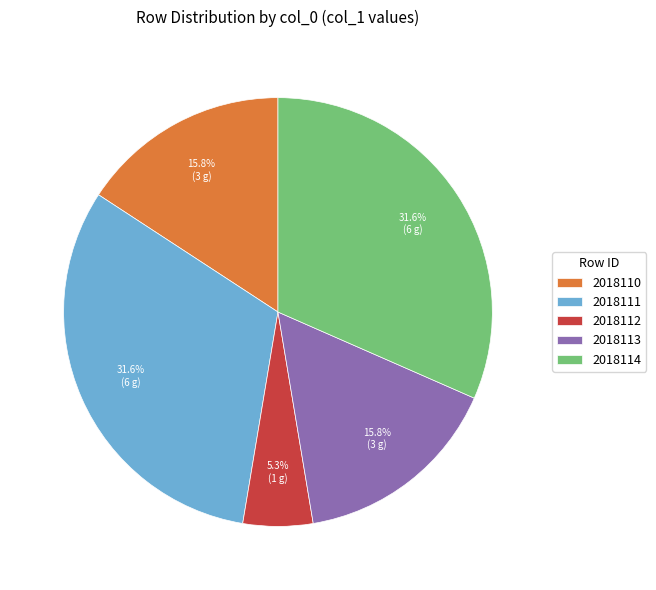

The 2018111 slice represents 32% of the pie. True or false?

True